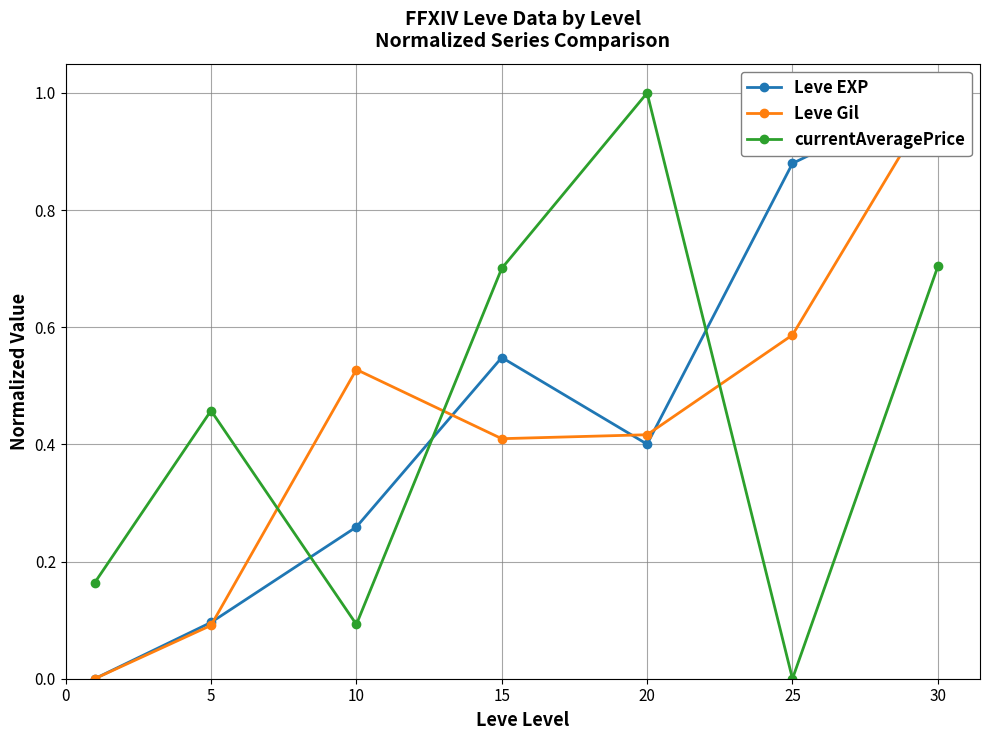

What is the sum of the currentAveragePrice values at 5 and 30?

1.2